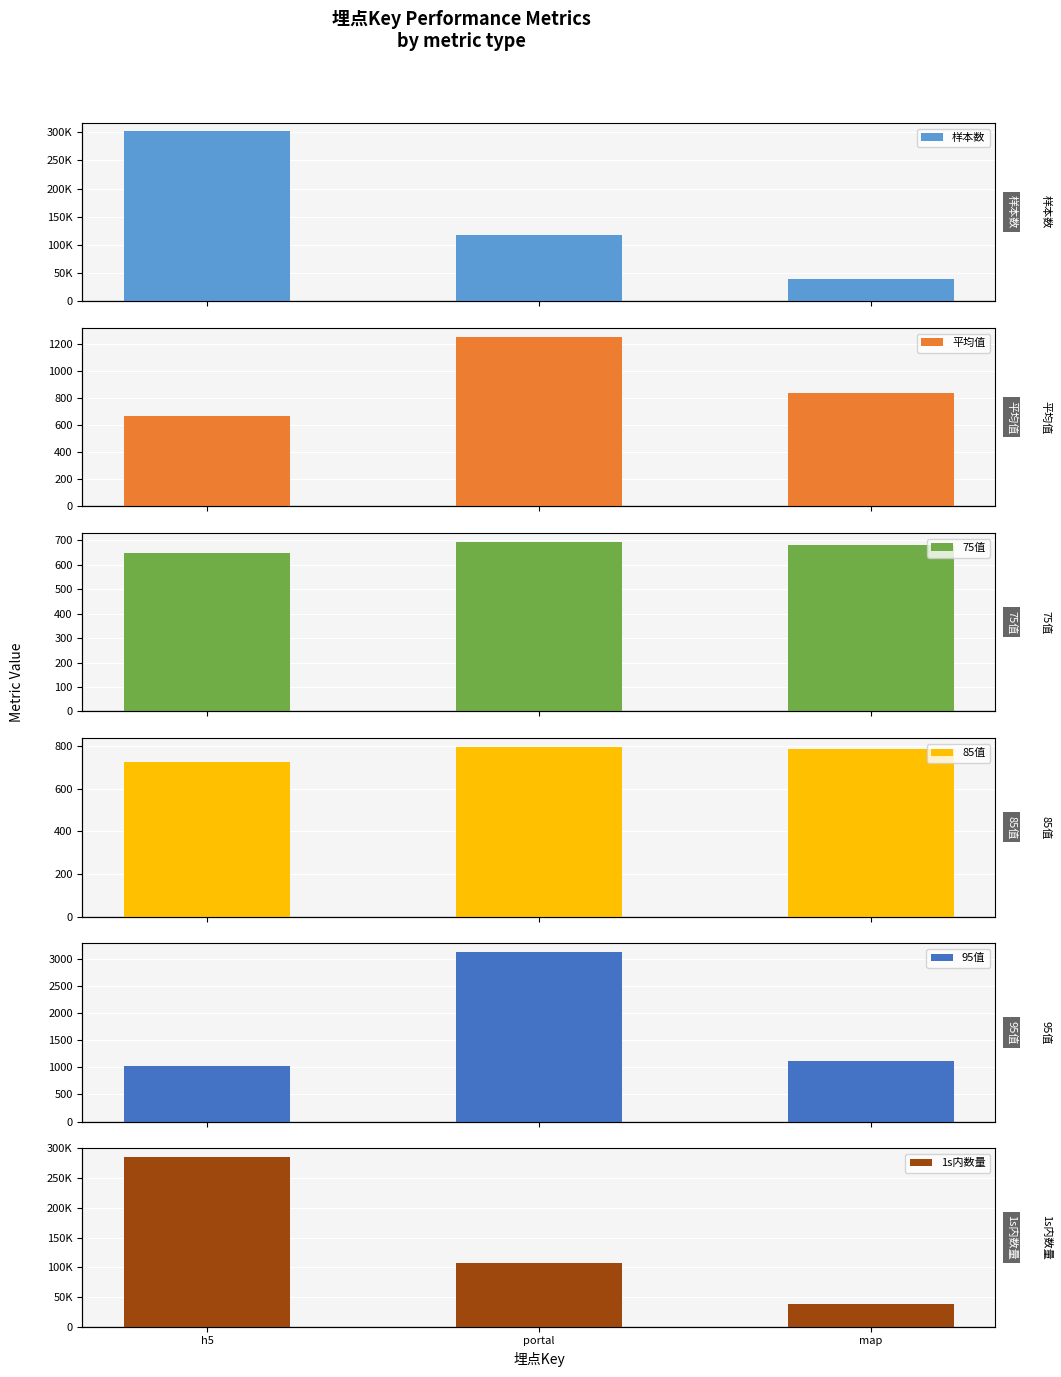

What is the label of the 2nd bar from the right?

portal